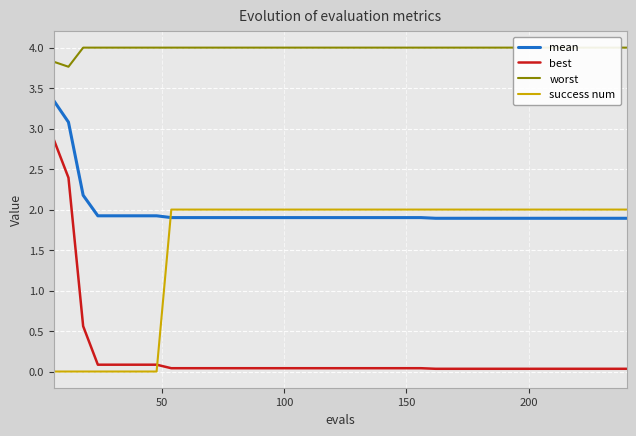

How many times do success num and mean cross each other?

1